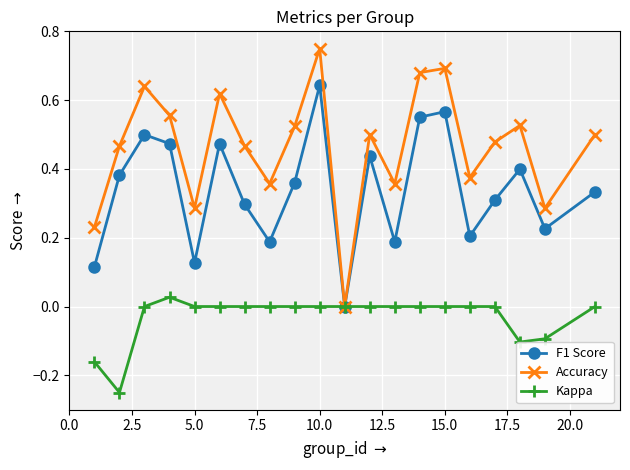

Which series has the widest spread of values?

Accuracy